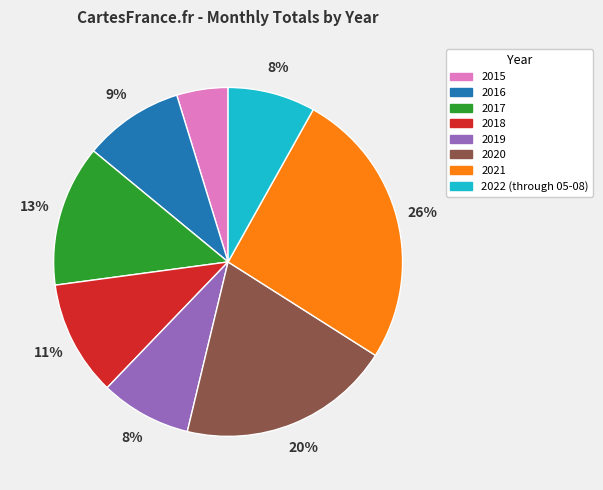

Between 2017 and 2015, which is larger?

2017